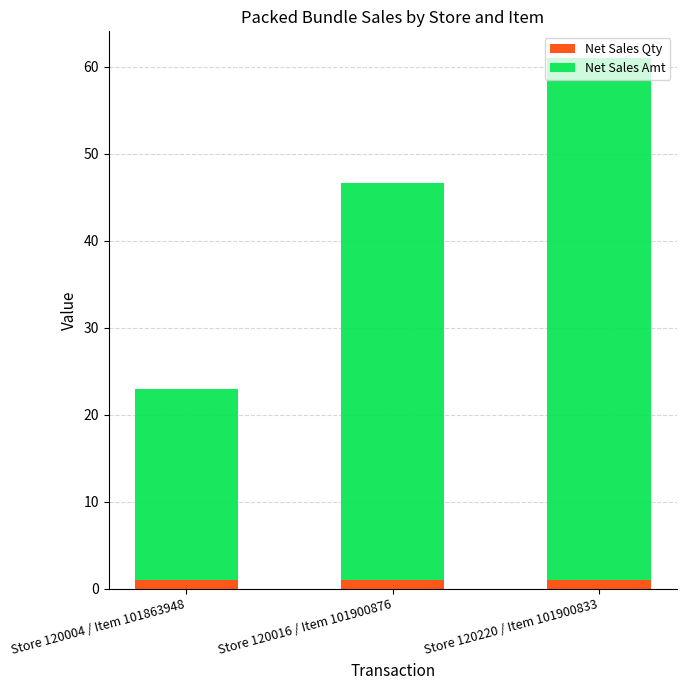

What is the sum of all Net Sales Qty values?

3.0